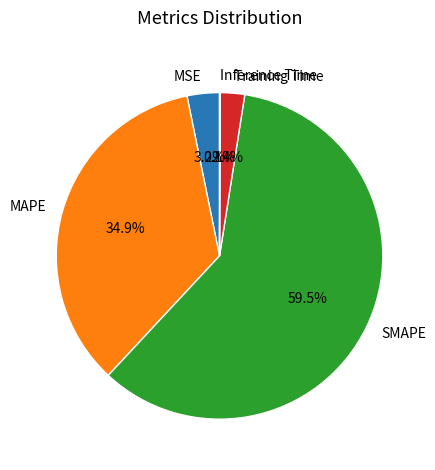

Which has a higher value, MSE or SMAPE?

SMAPE